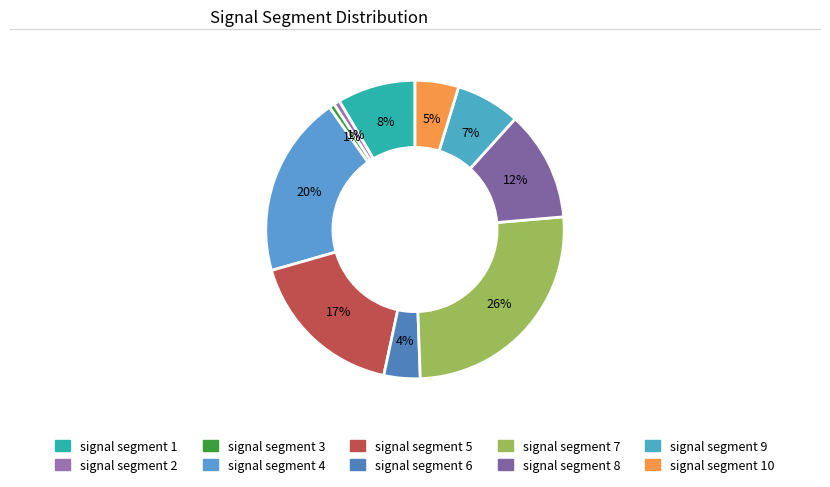

Rank the categories by value from highest to lowest.

signal segment 7, signal segment 4, signal segment 5, signal segment 8, signal segment 1, signal segment 9, signal segment 10, signal segment 6, signal segment 2, signal segment 3